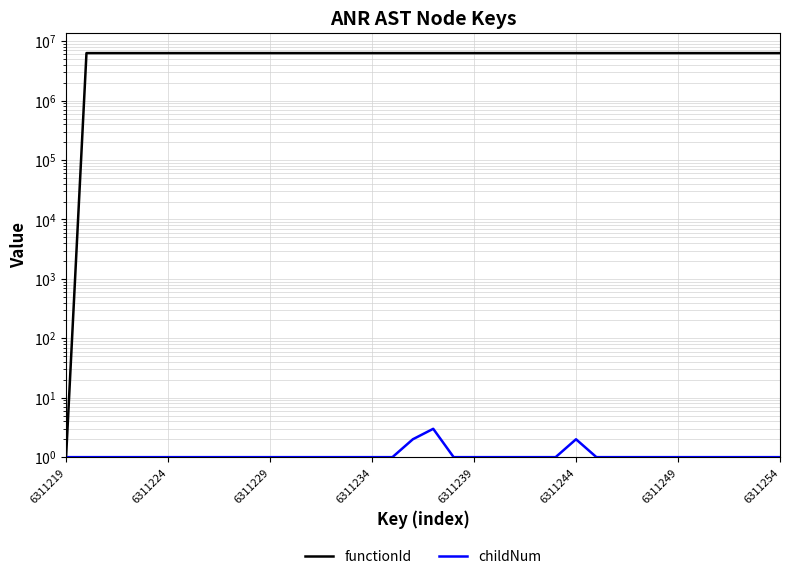

Which label corresponds to the largest value in the chart?

6311224